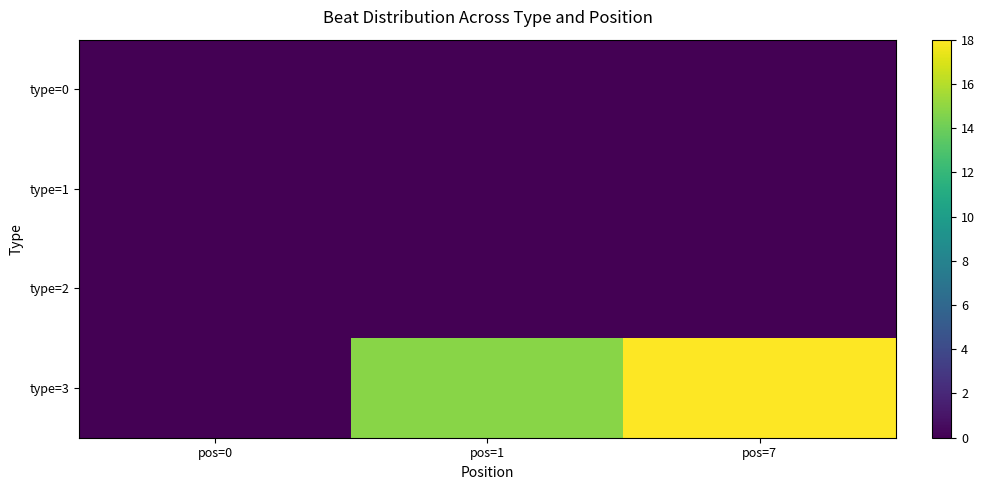

Which series changed the most between pos=0 and pos=7?

type=3